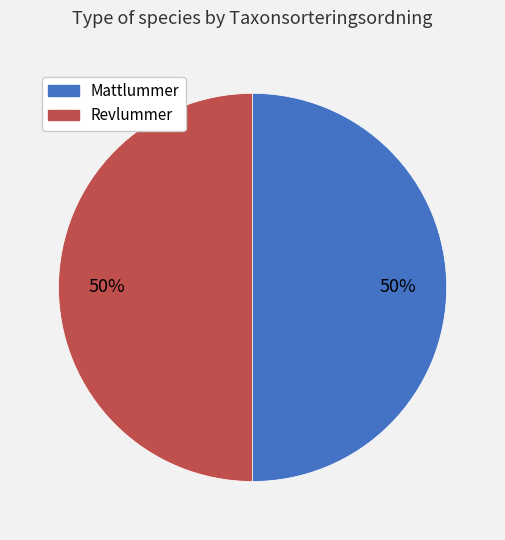

Approximately how many times larger is the value at Revlummer compared to Mattlummer?

1.0